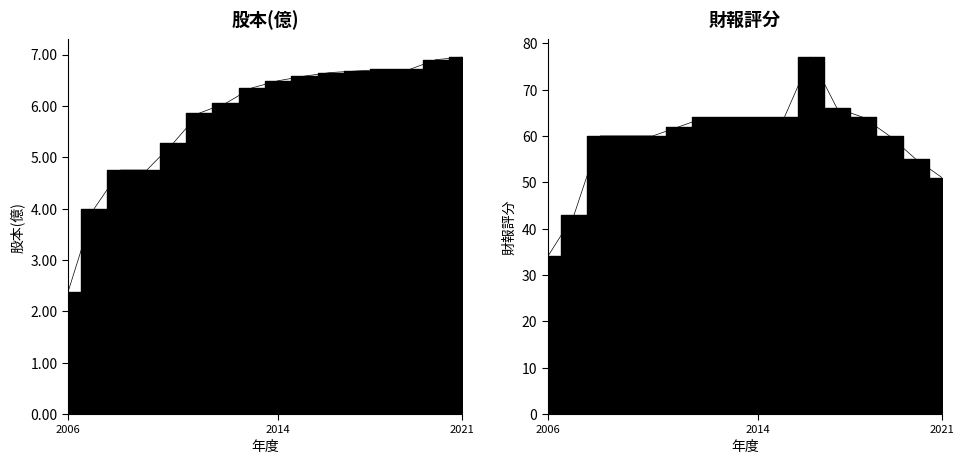

Which series has the largest total across all categories?

財報評分